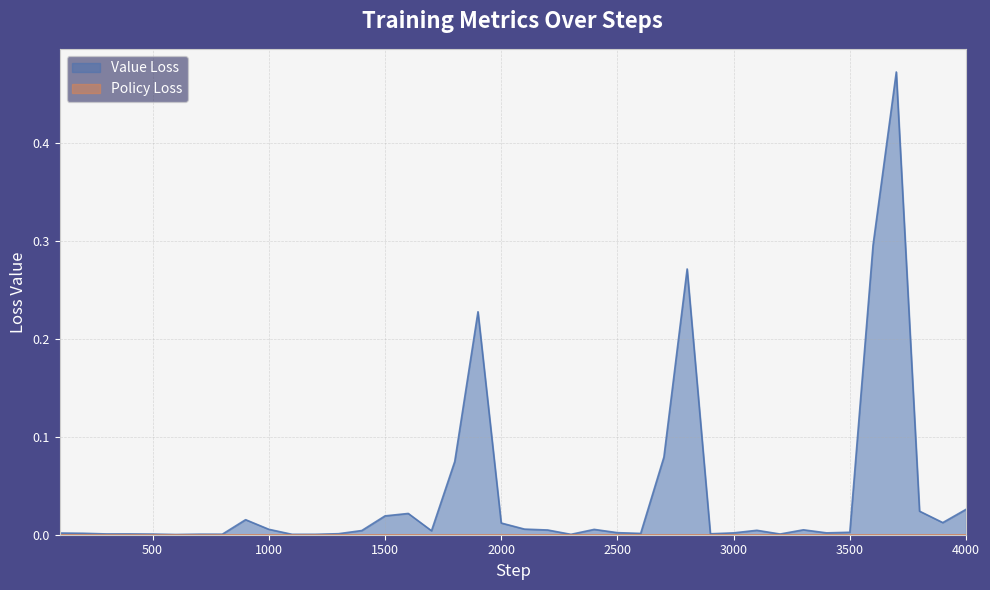

Reading left to right, what are all the values shown in this chart?

0.0	0.0	0.0	0.0	0.0	0.0	0.0	0.0	0.0	0.0	0.0	0.0	0.0	0.0	0.0	0.0	0.0	0.1	0.2	0.0	0.0	0.0	0.0	0.0	0.0	0.0	0.1	0.3	0.0	0.0	0.0	0.0	0.0	0.0	0.0	0.3	0.5	0.0	0.0	0.0